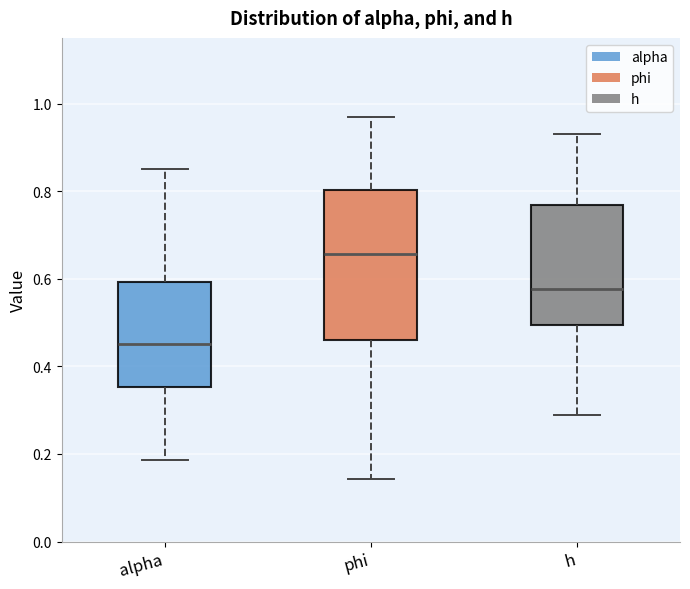

Which box's median line is the highest?

phi